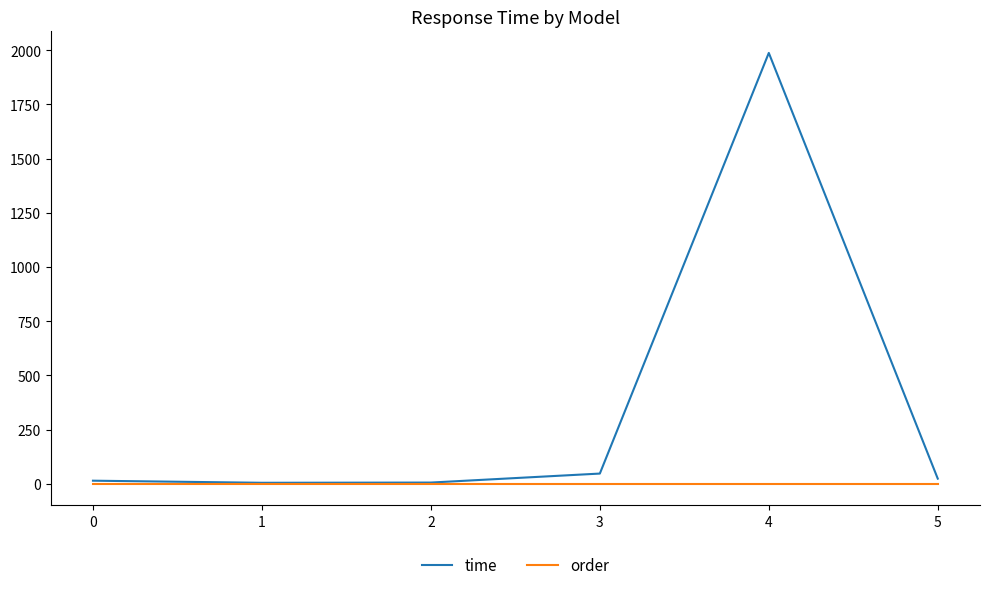

What value does the time series have at 3?

46.7